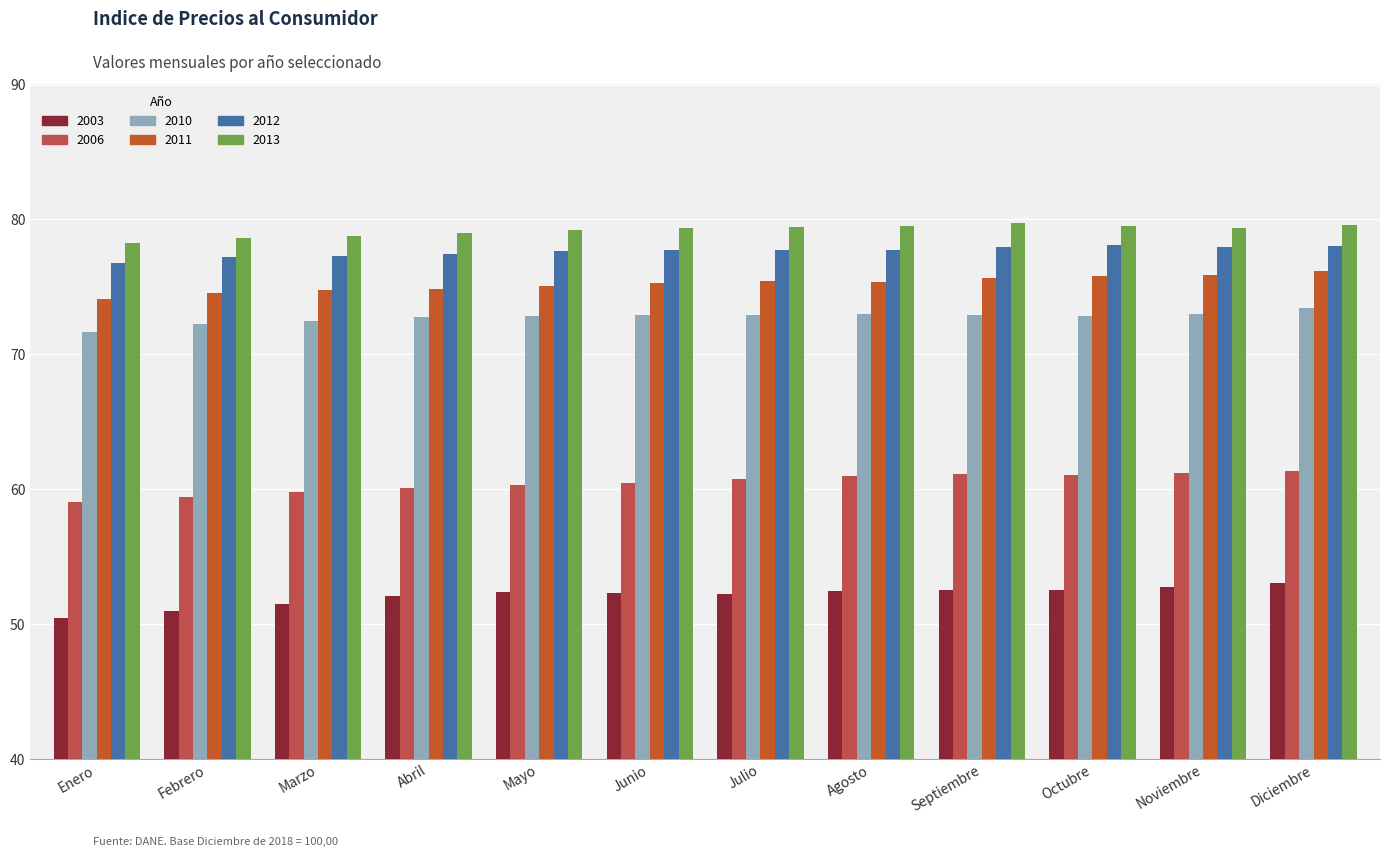

Are the bars horizontal?

No